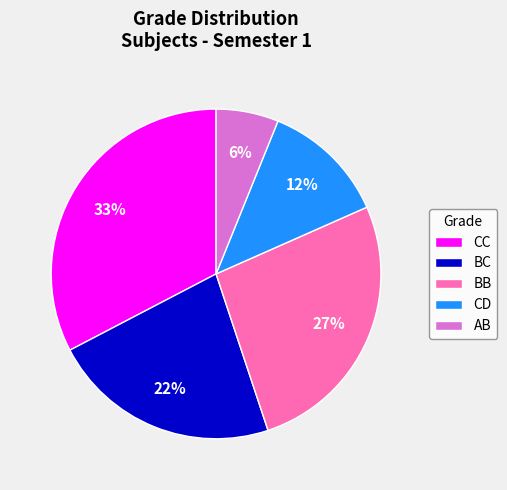

How many segments does this pie chart have?

5